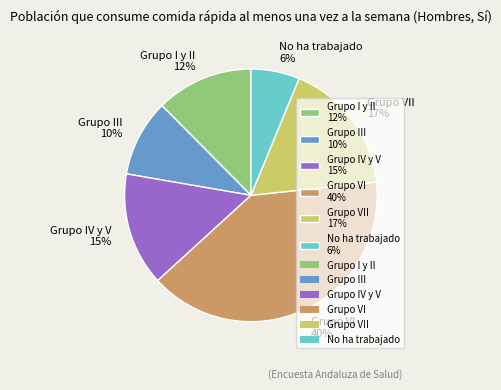

Between Grupo I y II 12% and Grupo VI 40%, which is larger?

Grupo VI 40%